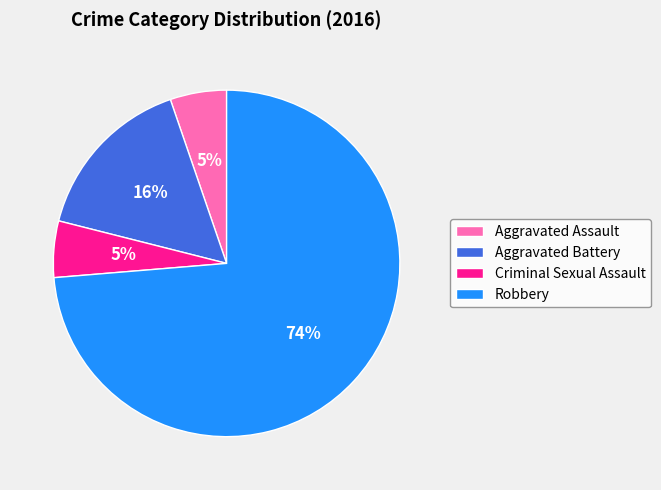

Which category accounts for the majority?

Robbery